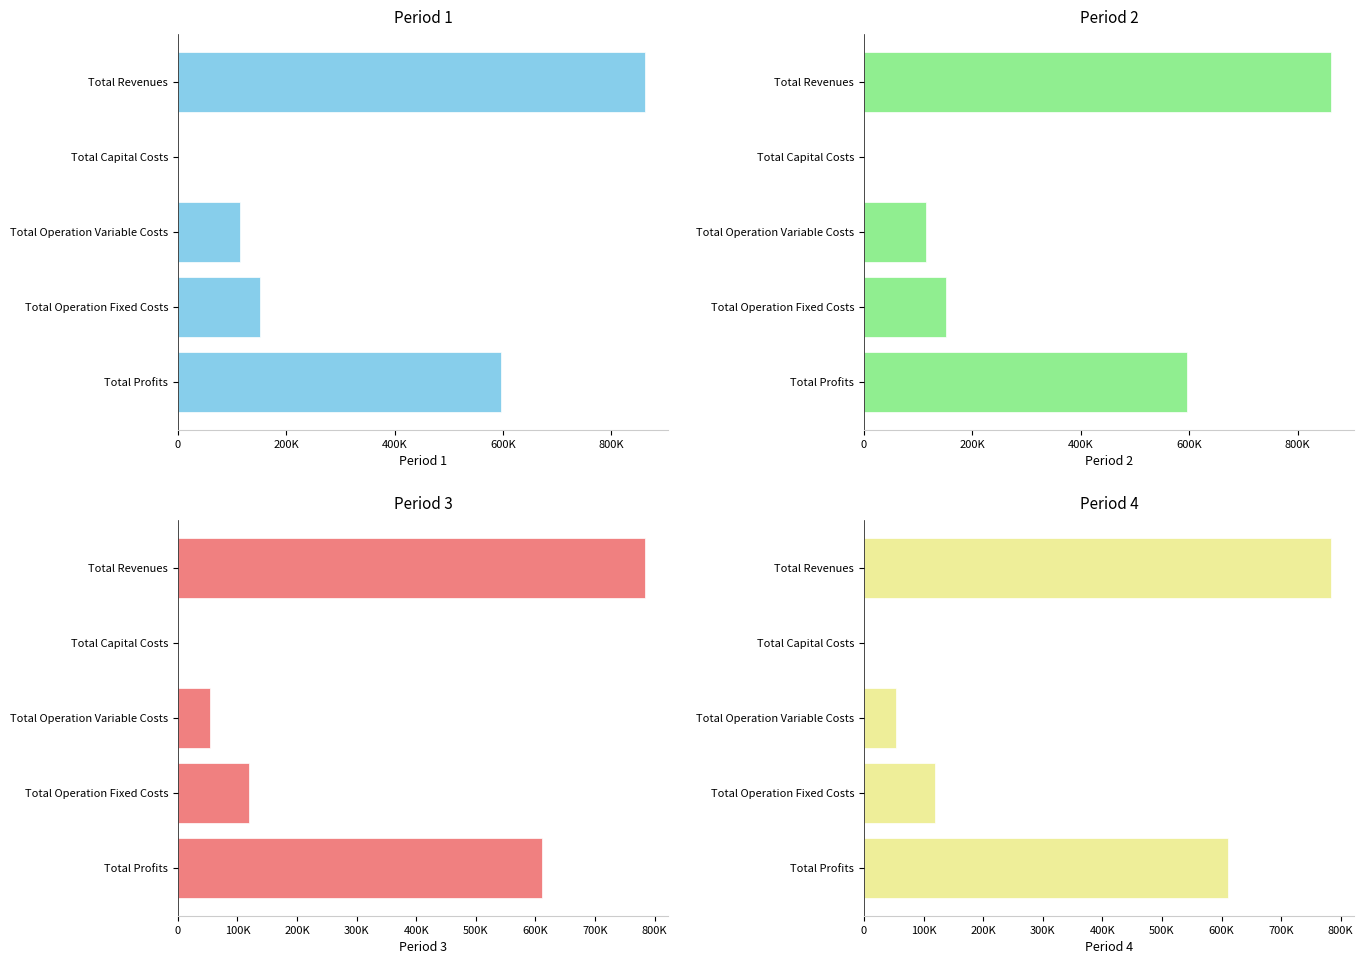

Which has a higher value, Total Operation Variable Costs or Total Profits?

Total Profits